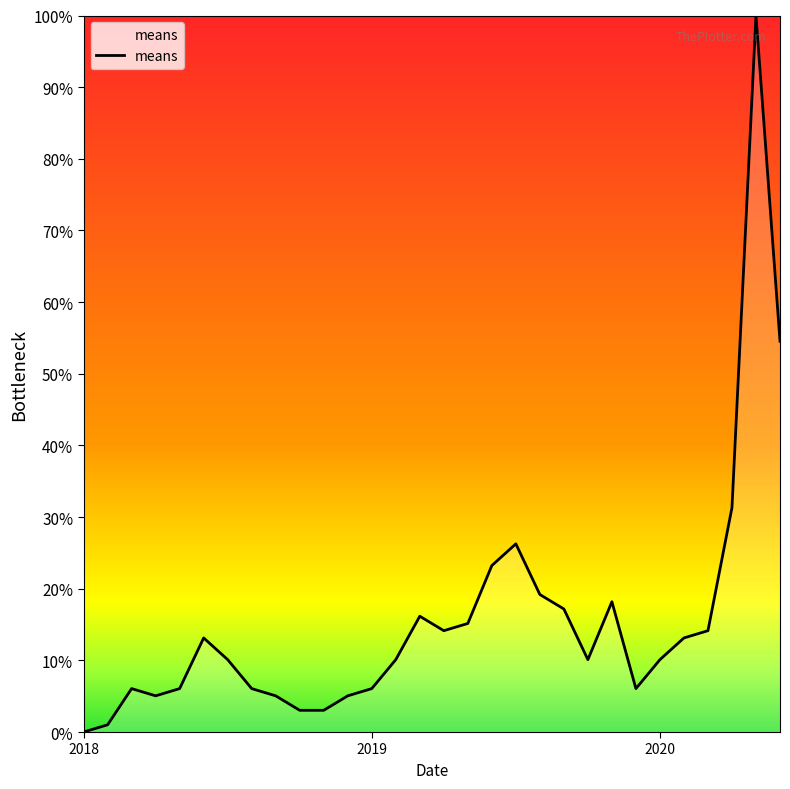

What is the greatest value displayed?

100.0